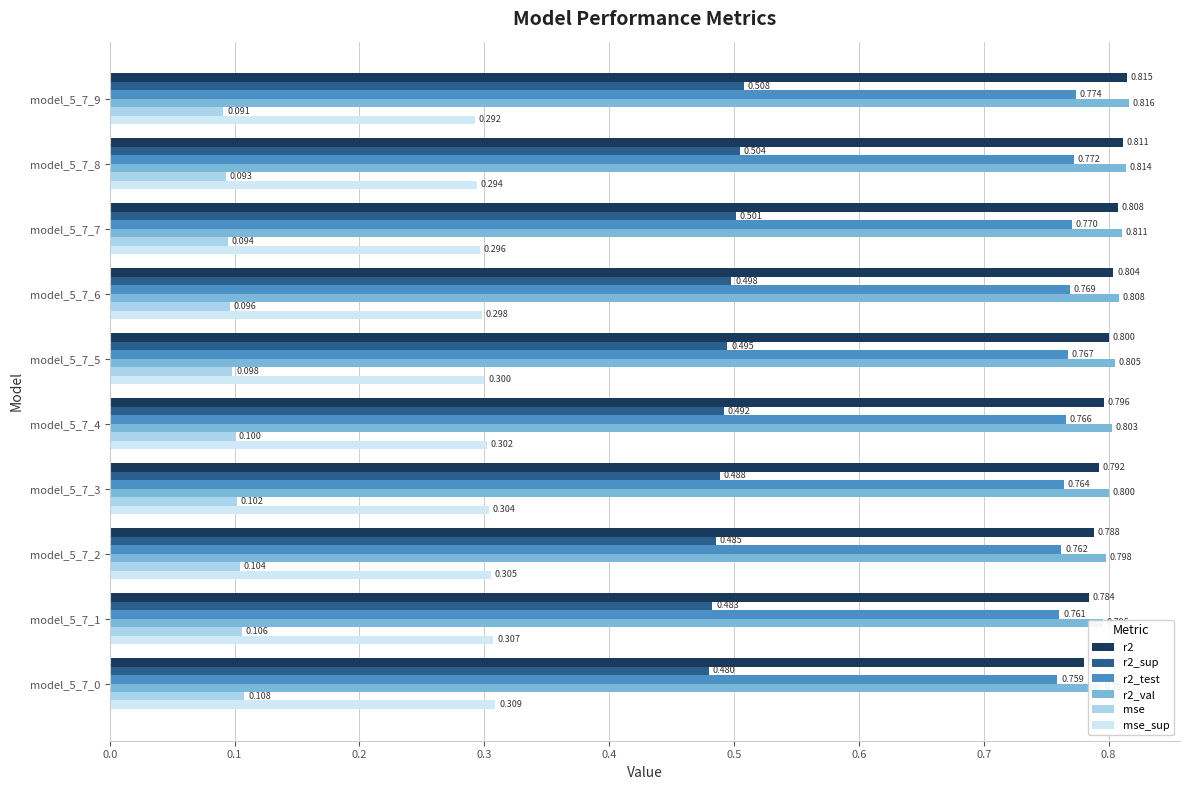

What is the total value across all series at model_5_7_8?

3.3